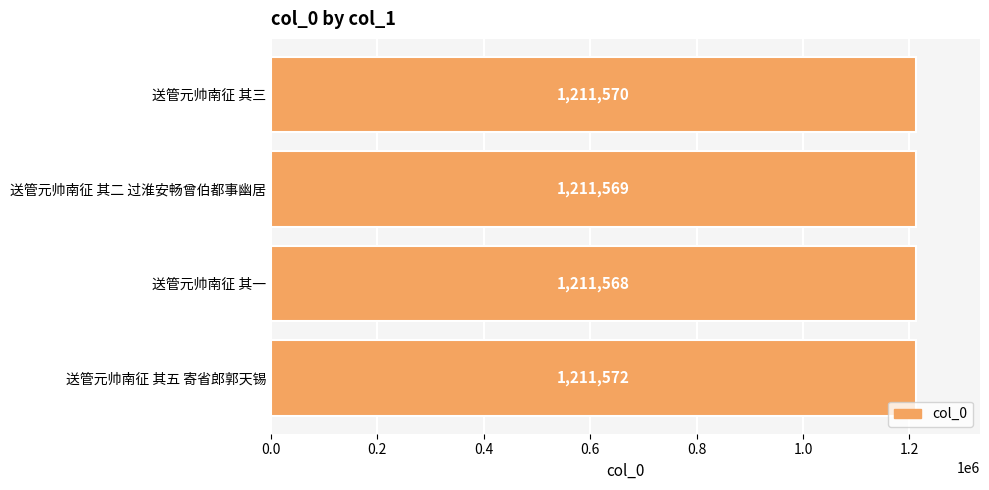

What is the minimum value shown in the chart?

1211568